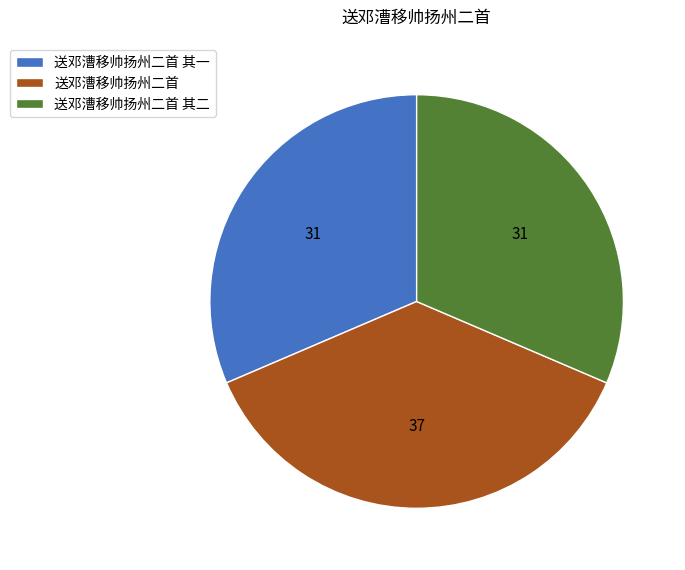

Approximately how many times larger is the value at 送邓漕移帅扬州二首 其一 compared to 送邓漕移帅扬州二首?

0.8